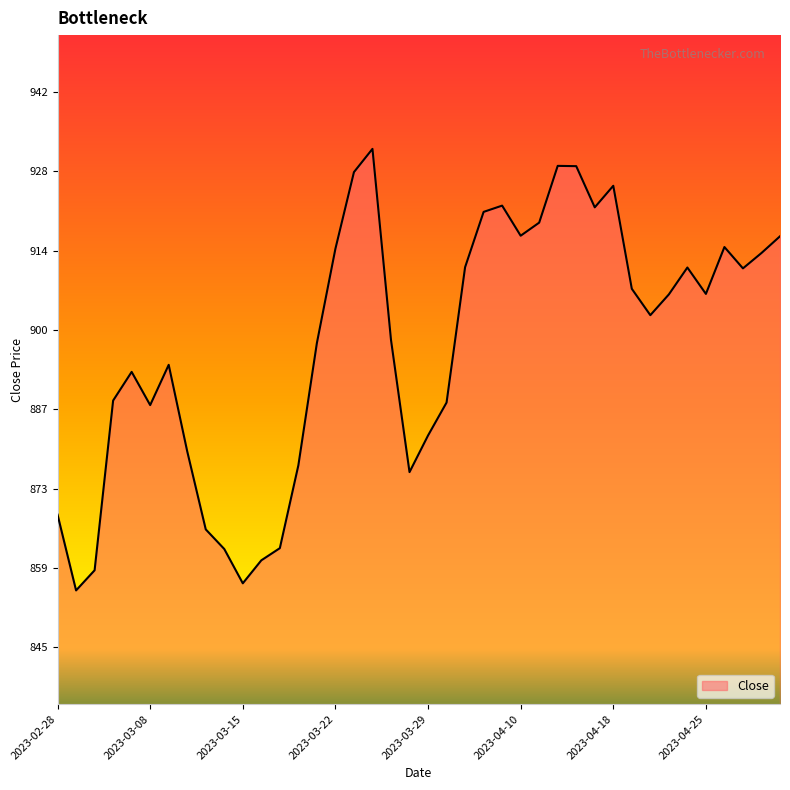

Does the chart display data point markers on the line(s)?

No